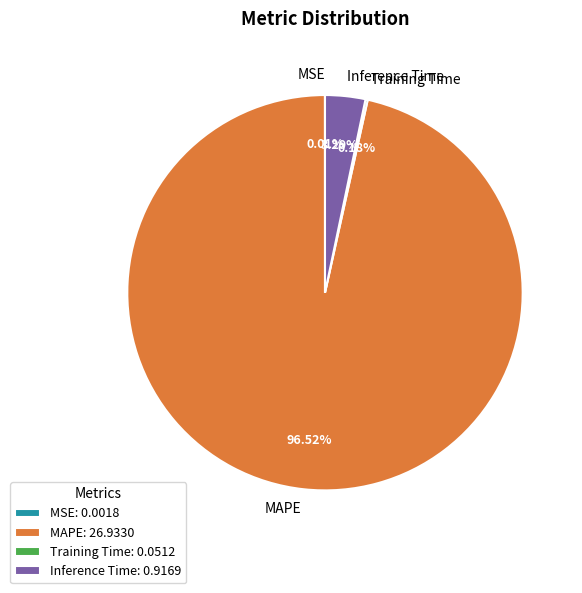

Does Inference Time represent more than half of the total?

No